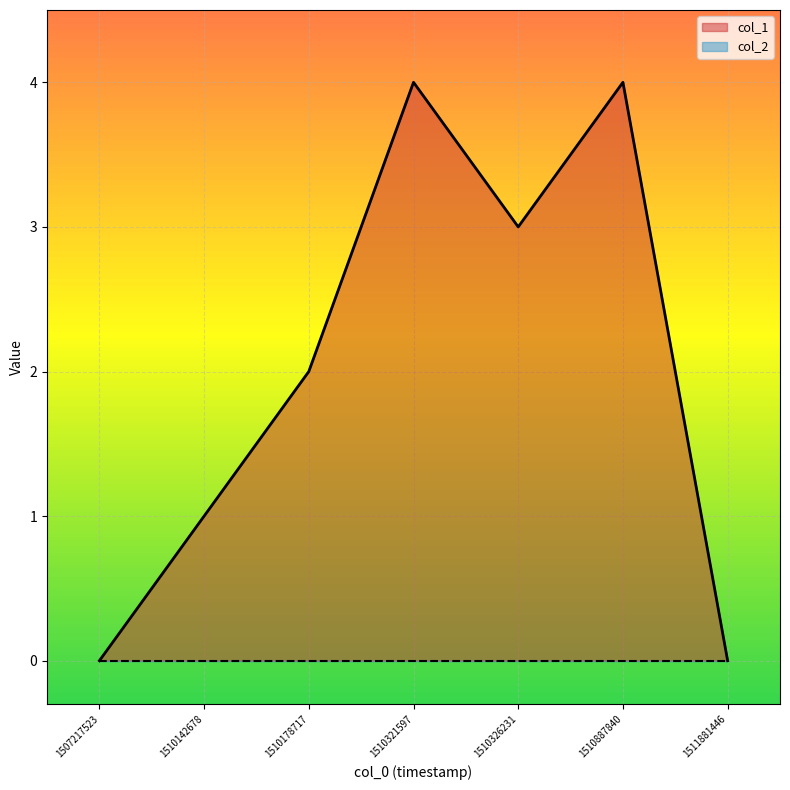

How many lines are shown in the chart?

2